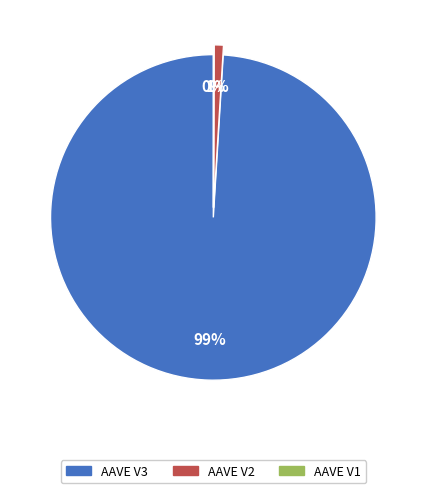

Between AAVE V2 and AAVE V3, which is larger?

AAVE V3